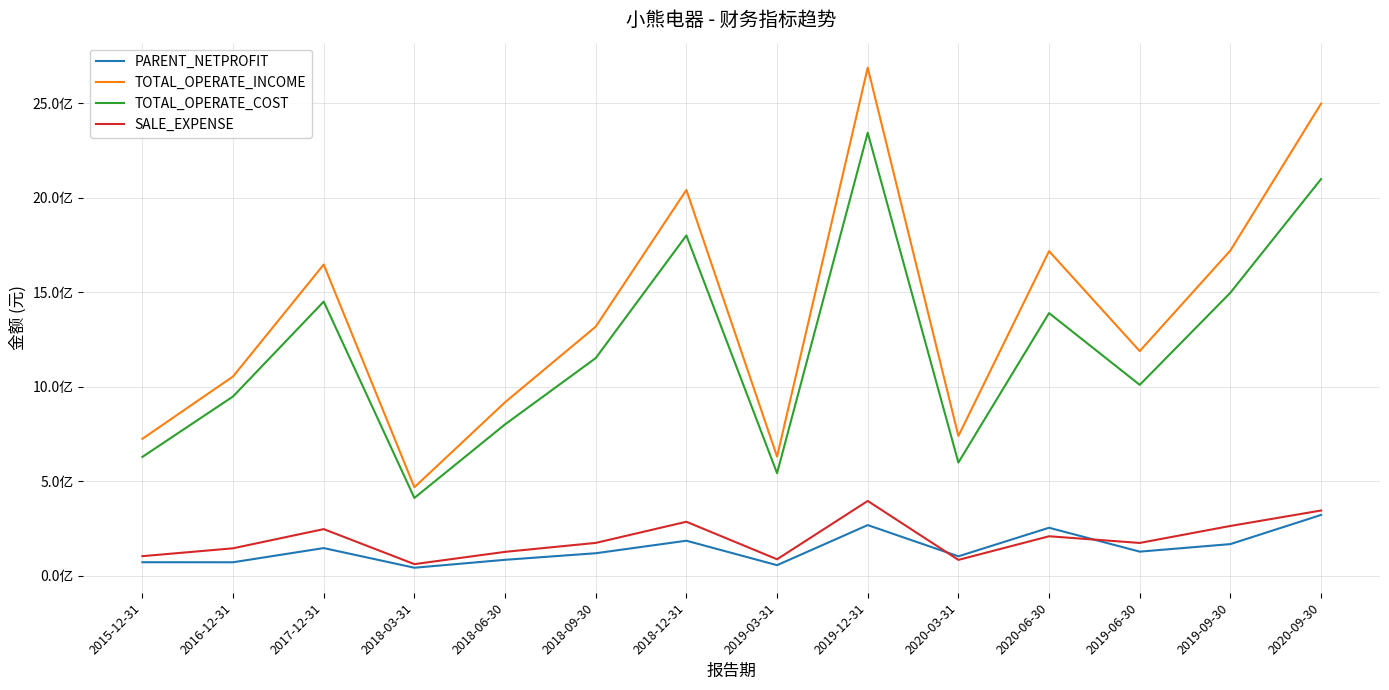

Which has a higher value, 2018-03-31 or 2016-12-31?

2016-12-31